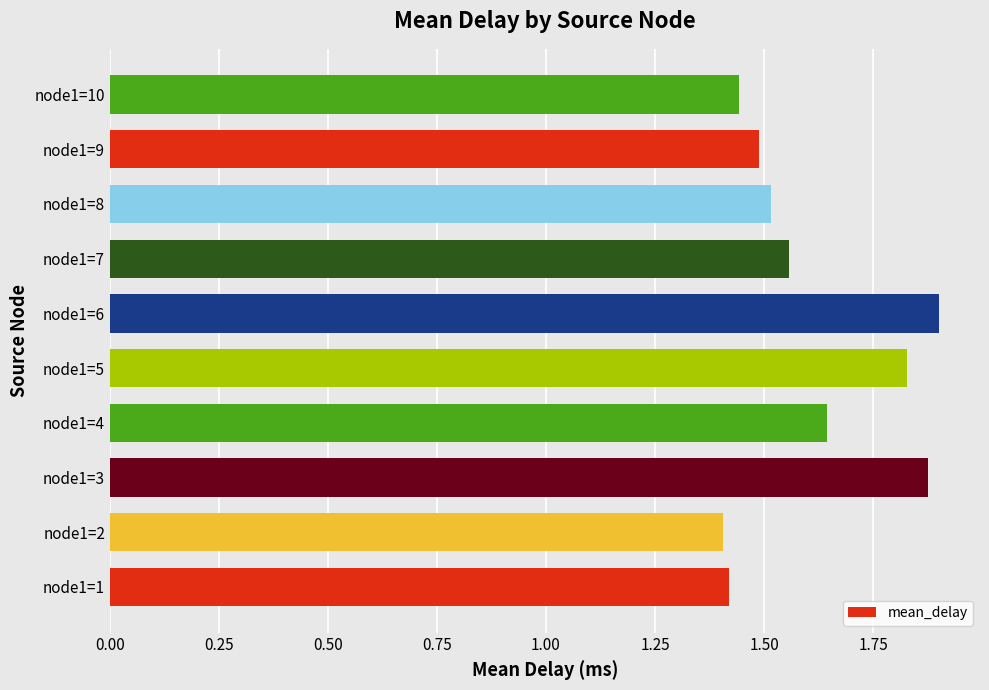

What is the ratio of the value at node1=8 to the value at node1=1?

1.1